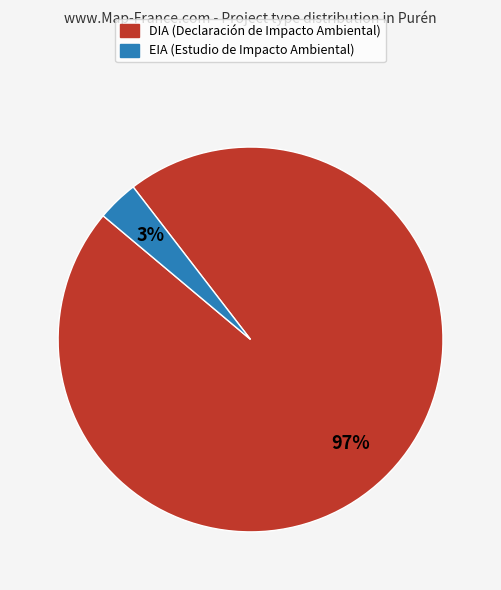

To the nearest percent, what is the combined percentage of DIA and EIA?

100%